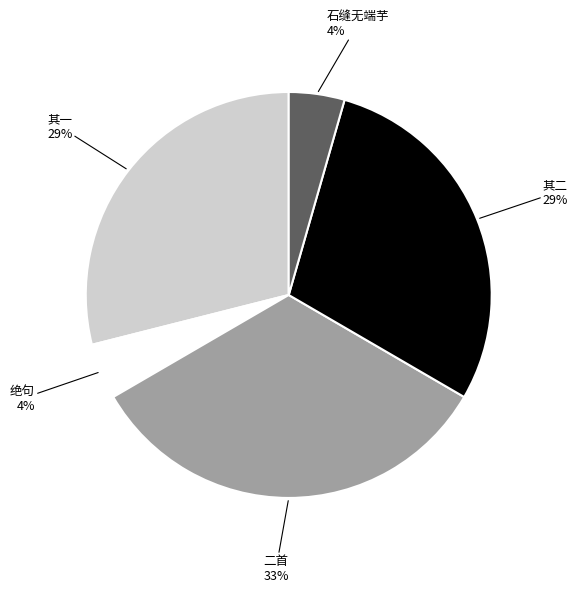

What is the largest slice in the pie chart?

二首